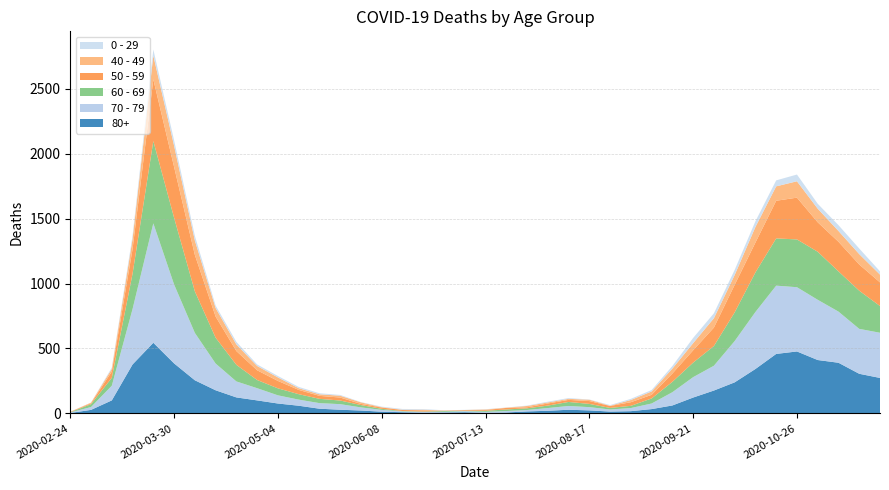

Reading right to left, what are all the values shown in this chart?

80+: 2020-11-23=273	2020-11-16=305	2020-11-09=390	2020-11-02=411	2020-10-26=477	2020-10-19=458	2020-10-12=342	2020-10-05=239	2020-09-28=176	2020-09-21=122	2020-09-14=61	2020-09-07=33	2020-08-31=17	2020-08-24=14	2020-08-17=23	2020-08-10=28	2020-08-03=20	2020-07-27=15	2020-07-20=7	2020-07-13=5	2020-07-06=9	2020-06-29=7	2020-06-22=6	2020-06-15=9	2020-06-08=13	2020-06-01=22	2020-05-25=28	2020-05-18=36	2020-05-11=59	2020-05-04=76	2020-04-27=100	2020-04-20=123	2020-04-13=178	2020-04-06=255	2020-03-30=385	2020-03-23=544	2020-03-16=377	2020-03-09=100	2020-03-02=27	2020-02-24=3
70 - 79: 2020-11-23=348	2020-11-16=346	2020-11-09=394	2020-11-02=464	2020-10-26=495	2020-10-19=526	2020-10-12=439	2020-10-05=318	2020-09-28=191	2020-09-21=157	2020-09-14=102	2020-09-07=43	2020-08-31=24	2020-08-24=16	2020-08-17=25	2020-08-10=29	2020-08-03=21	2020-07-27=11	2020-07-20=11	2020-07-13=7	2020-07-06=8	2020-06-29=5	2020-06-22=5	2020-06-15=6	2020-06-08=14	2020-06-01=24	2020-05-25=43	2020-05-18=43	2020-05-11=47	2020-05-04=63	2020-04-27=94	2020-04-20=123	2020-04-13=206	2020-04-06=365	2020-03-30=608	2020-03-23=920	2020-03-16=427	2020-03-09=113	2020-03-02=22	2020-02-24=4
60 - 69: 2020-11-23=206	2020-11-16=294	2020-11-09=310	2020-11-02=370	2020-10-26=368	2020-10-19=364	2020-10-12=305	2020-10-05=221	2020-09-28=152	2020-09-21=112	2020-09-14=80	2020-09-07=39	2020-08-31=17	2020-08-24=12	2020-08-17=25	2020-08-10=31	2020-08-03=19	2020-07-27=13	2020-07-20=12	2020-07-13=8	2020-07-06=3	2020-06-29=6	2020-06-22=3	2020-06-15=3	2020-06-08=8	2020-06-01=18	2020-05-25=28	2020-05-18=33	2020-05-11=42	2020-05-04=54	2020-04-27=63	2020-04-20=128	2020-04-13=199	2020-04-06=320	2020-03-30=514	2020-03-23=634	2020-03-16=272	2020-03-09=61	2020-03-02=22	2020-02-24=2
50 - 59: 2020-11-23=182	2020-11-16=202	2020-11-09=228	2020-11-02=227	2020-10-26=322	2020-10-19=290	2020-10-12=230	2020-10-05=212	2020-09-28=142	2020-09-21=95	2020-09-14=64	2020-09-07=28	2020-08-31=28	2020-08-24=15	2020-08-17=22	2020-08-10=16	2020-08-03=16	2020-07-27=8	2020-07-20=12	2020-07-13=6	2020-07-06=5	2020-06-29=3	2020-06-22=9	2020-06-15=8	2020-06-08=10	2020-06-01=9	2020-05-25=23	2020-05-18=23	2020-05-11=33	2020-05-04=57	2020-04-27=75	2020-04-20=106	2020-04-13=163	2020-04-06=281	2020-03-30=392	2020-03-23=475	2020-03-16=190	2020-03-09=48	2020-03-02=7	2020-02-24=3
40 - 49: 2020-11-23=60	2020-11-16=80	2020-11-09=83	2020-11-02=105	2020-10-26=126	2020-10-19=111	2020-10-12=120	2020-10-05=76	2020-09-28=72	2020-09-21=55	2020-09-14=38	2020-09-07=26	2020-08-31=17	2020-08-24=2	2020-08-17=10	2020-08-10=8	2020-08-03=8	2020-07-27=10	2020-07-20=2	2020-07-13=4	2020-07-06=1	2020-06-29=1	2020-06-22=5	2020-06-15=2	2020-06-08=3	2020-06-01=12	2020-05-25=14	2020-05-18=12	2020-05-11=13	2020-05-04=27	2020-04-27=33	2020-04-20=51	2020-04-13=66	2020-04-06=111	2020-03-30=163	2020-03-23=183	2020-03-16=79	2020-03-09=21	2020-03-02=5	2020-02-24=0
0 - 29: 2020-11-23=25	2020-11-16=43	2020-11-09=45	2020-11-02=38	2020-10-26=52	2020-10-19=46	2020-10-12=44	2020-10-05=39	2020-09-28=38	2020-09-21=40	2020-09-14=20	2020-09-07=11	2020-08-31=9	2020-08-24=5	2020-08-17=2	2020-08-10=6	2020-08-03=6	2020-07-27=3	2020-07-20=1	2020-07-13=2	2020-07-06=1	2020-06-29=2	2020-06-22=5	2020-06-15=6	2020-06-08=4	2020-06-01=2	2020-05-25=6	2020-05-18=8	2020-05-11=10	2020-05-04=11	2020-04-27=12	2020-04-20=20	2020-04-13=19	2020-04-06=36	2020-03-30=42	2020-03-23=47	2020-03-16=25	2020-03-09=10	2020-03-02=0	2020-02-24=1